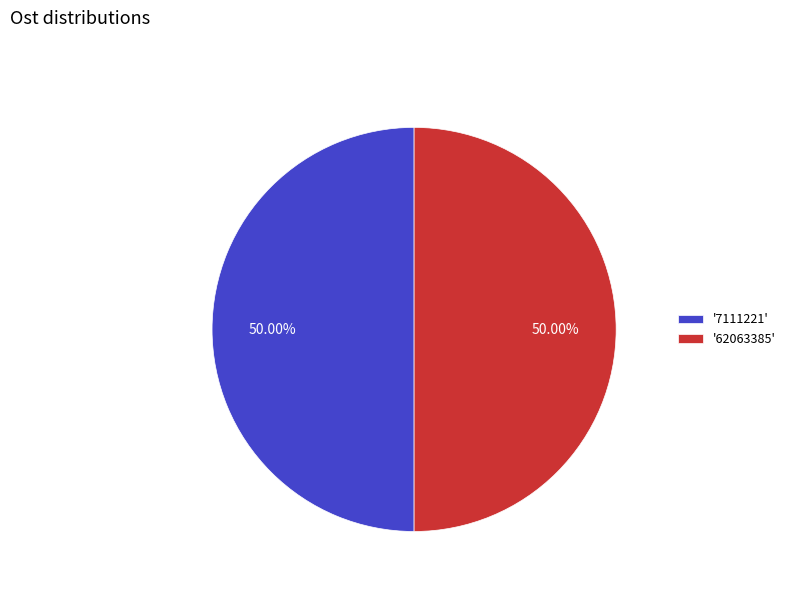

Is the sum of '7111221' and '62063385' greater than half?

Yes